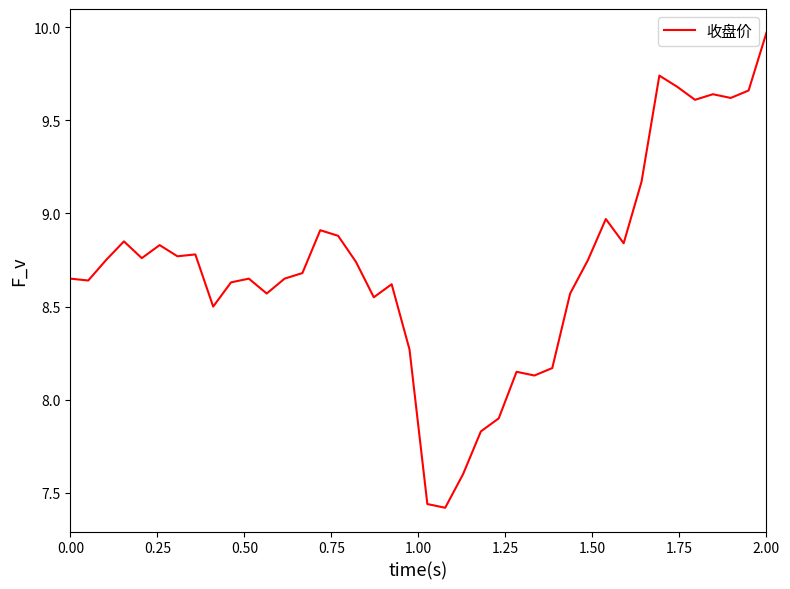

How many interior local peaks (higher than both neighbors) does the data have?

10